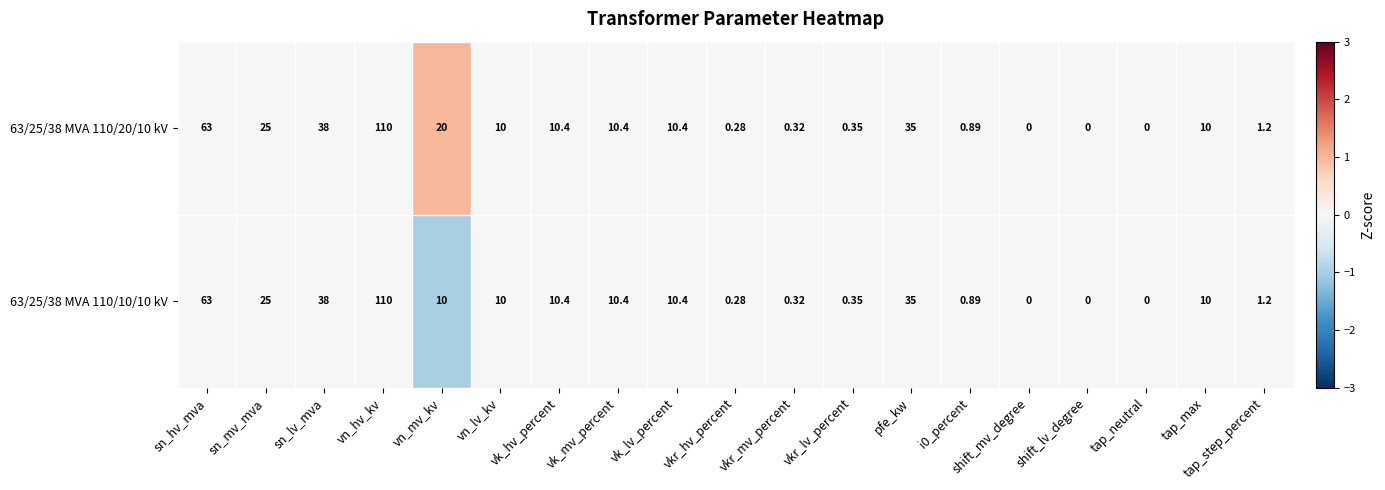

At which category does the chart reach its peak across all series?

vn_hv_kv